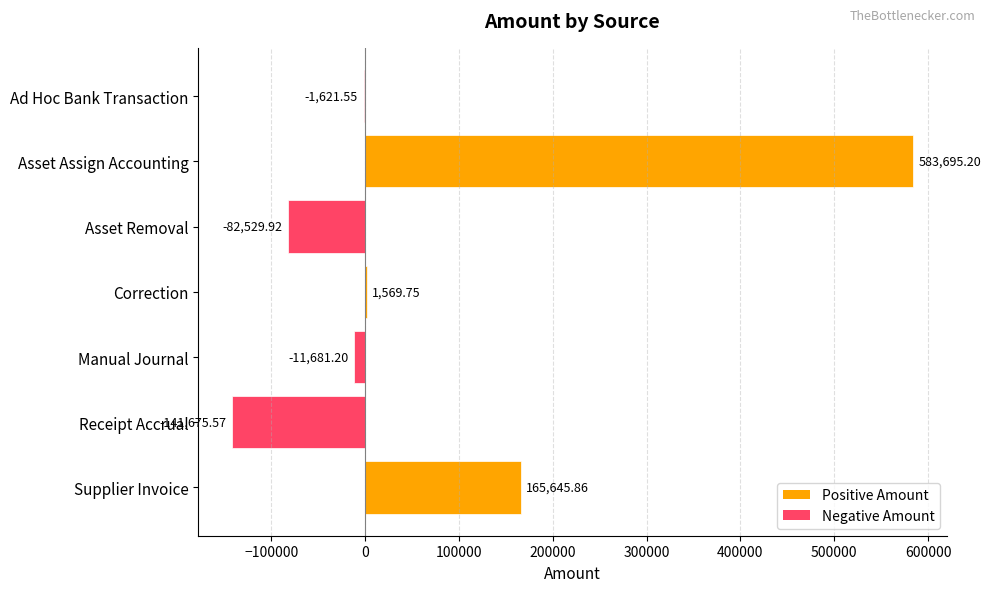

Which label corresponds to the largest value in the chart?

Asset Assign Accounting